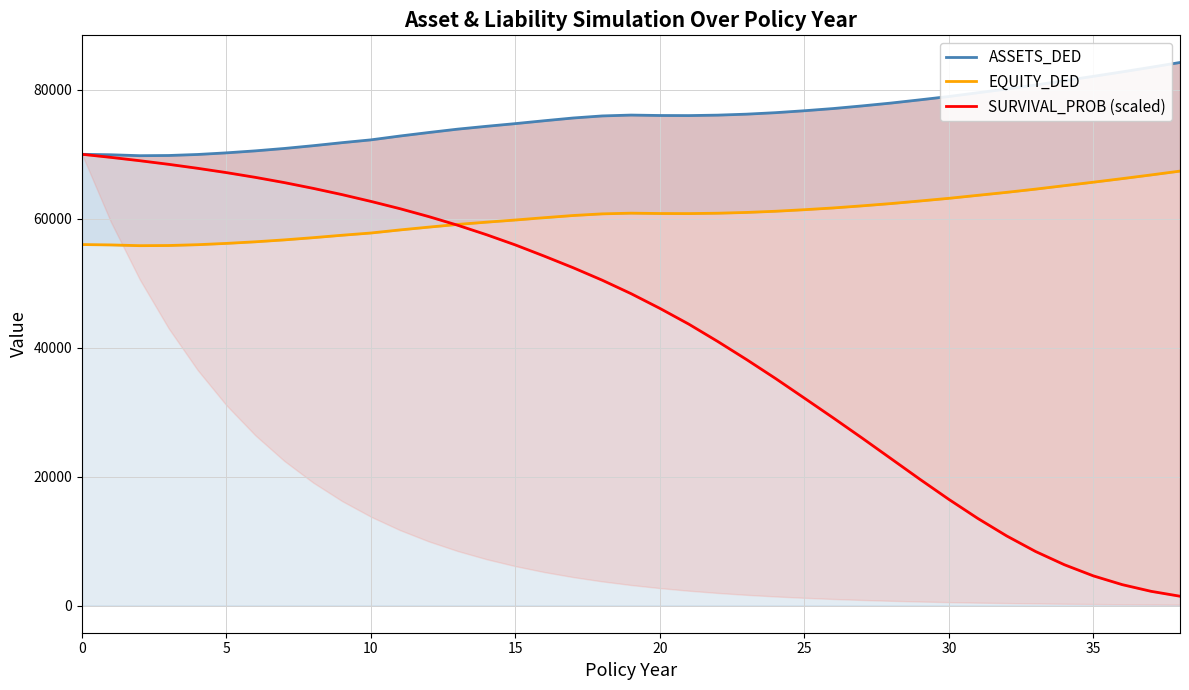

Rank the series by their average value, from lowest to highest.

SURVIVAL_PROB (scaled), EQUITY_DED, ASSETS_DED